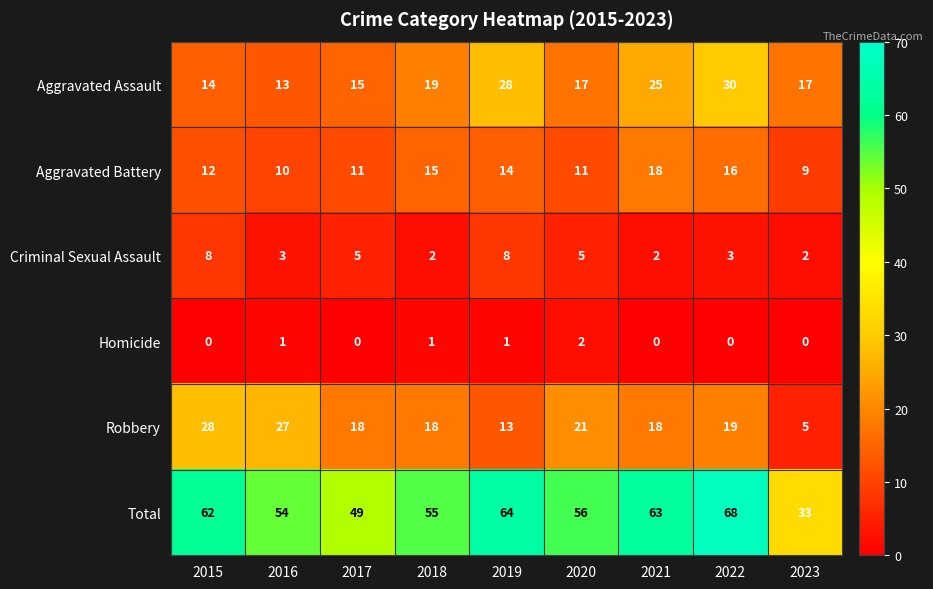

Which series has the widest spread of values?

Total